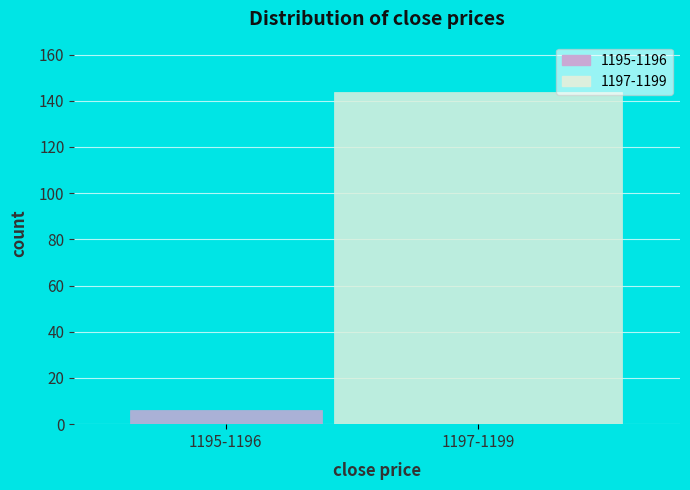

Reading left to right, what are all the values shown in this chart?

1195-1196=6	1197-1199=144